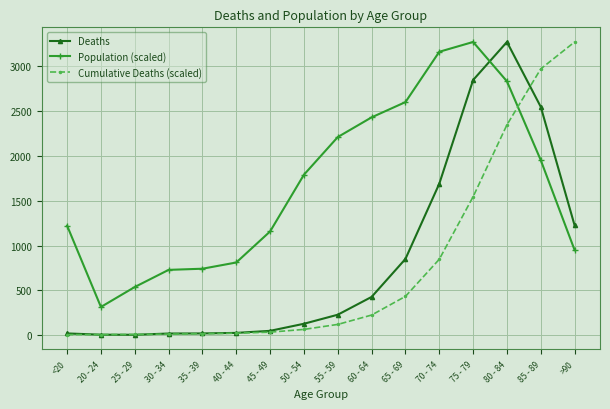

What is the minimum value shown in the chart?

3.0